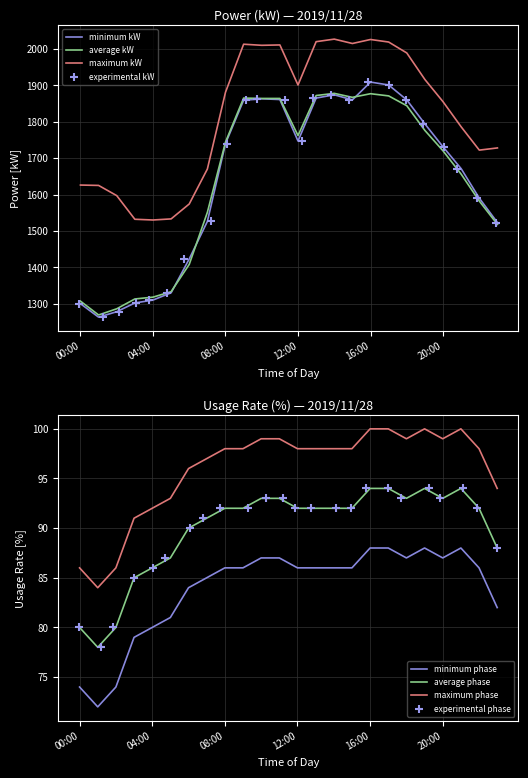

At which category is the sum across all series the highest?

16:00